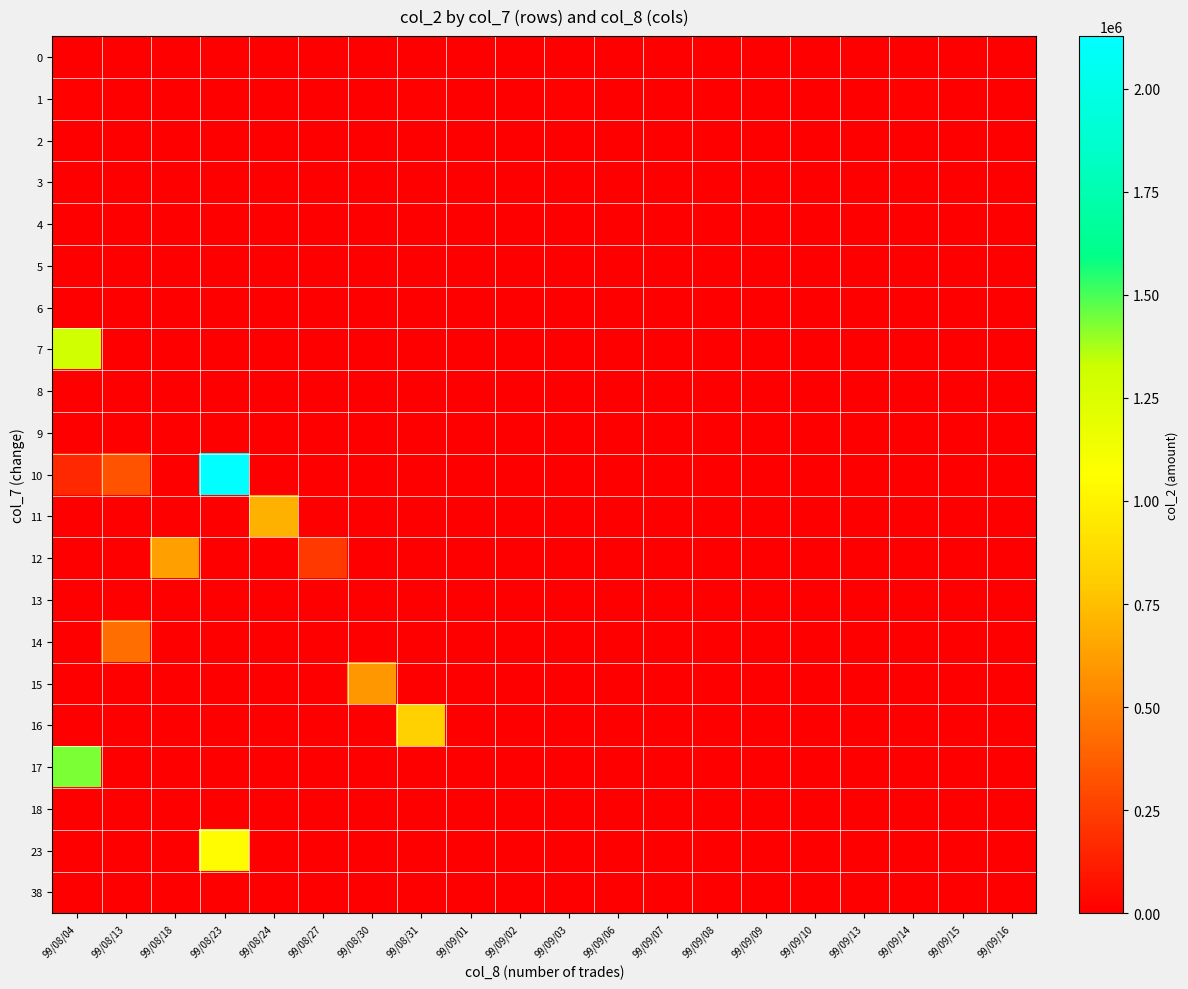

At how many categories does at least one series exceed 1708759?

1